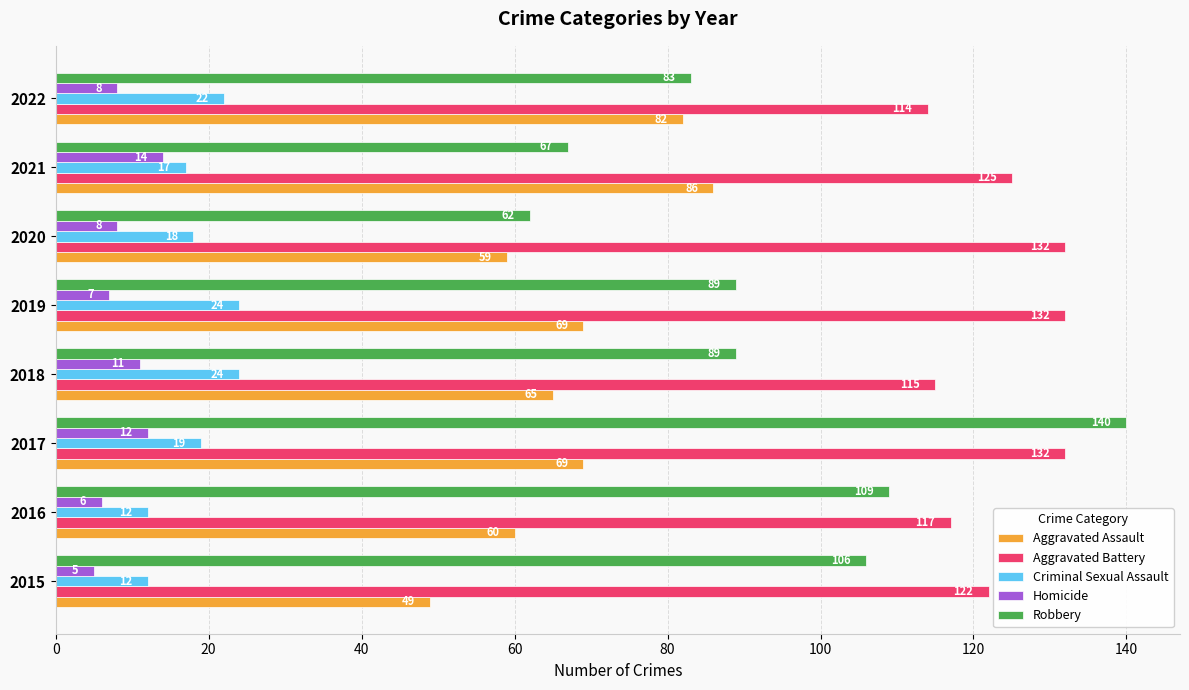

The Robbery series shows 89 at 2019. True or false?

True